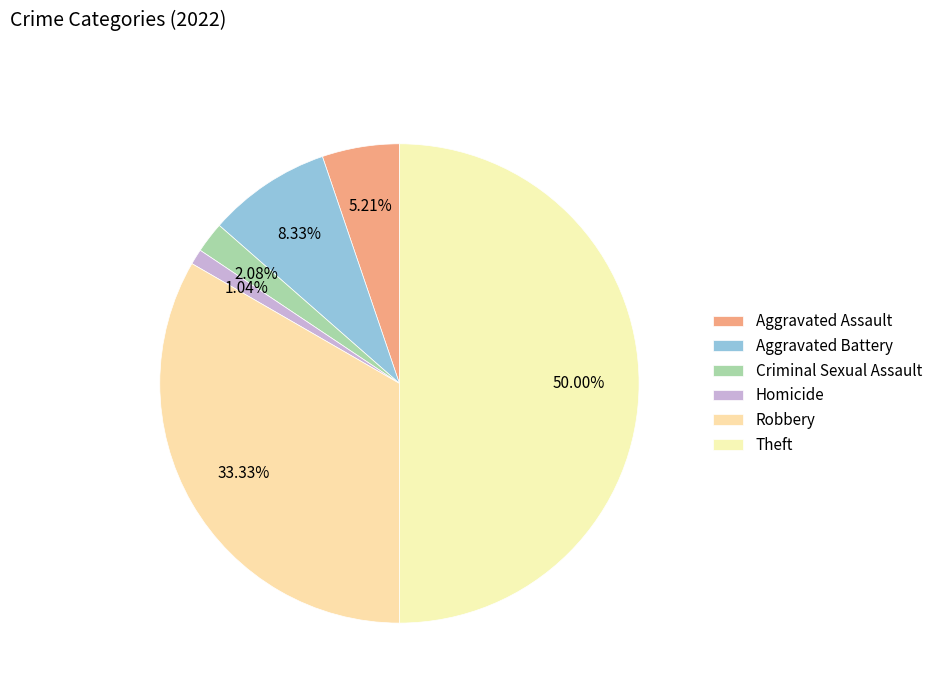

What percentage is the Criminal Sexual Assault slice, to the nearest percent?

2%